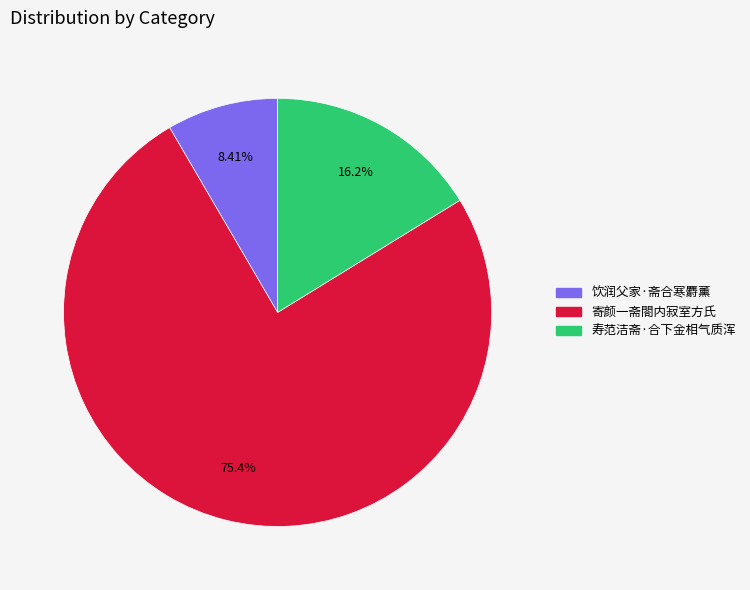

Which has a higher value, 寿范洁斋·合下金相气质浑 or 寄颜一斋閤内寂室方氏?

寄颜一斋閤内寂室方氏